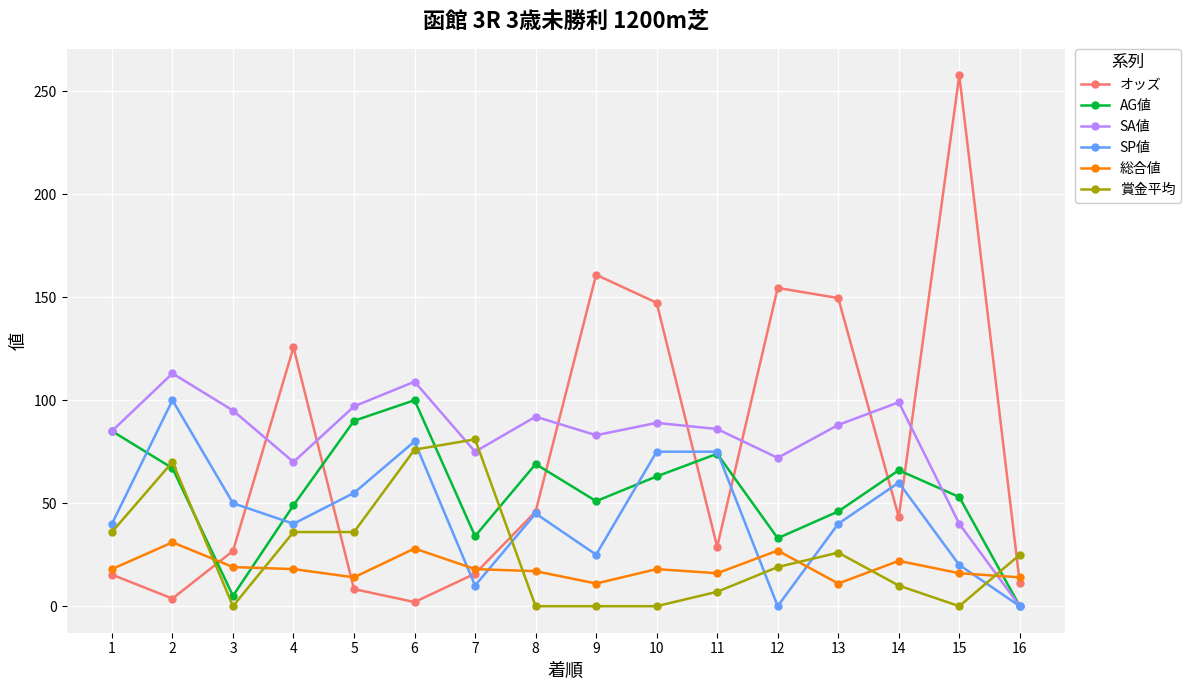

Is it true that 総合値 equals 18.0 at 1?

True